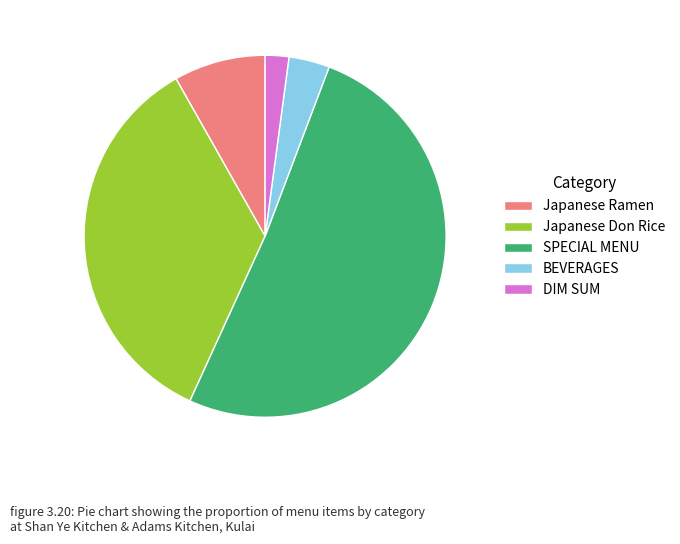

Rank the categories by value from lowest to highest.

DIM SUM, BEVERAGES, Japanese Ramen, Japanese Don Rice, SPECIAL MENU